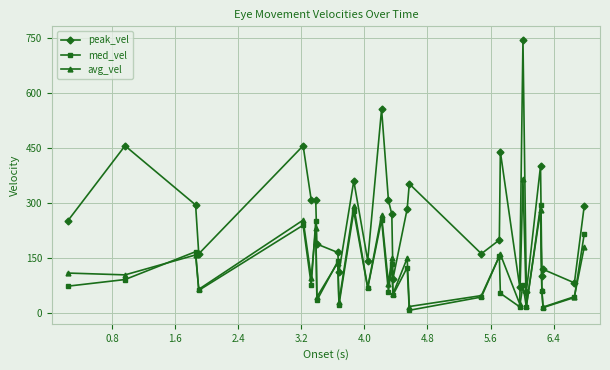

What is the value of the peak_vel point at the 16th from the left?

93.7